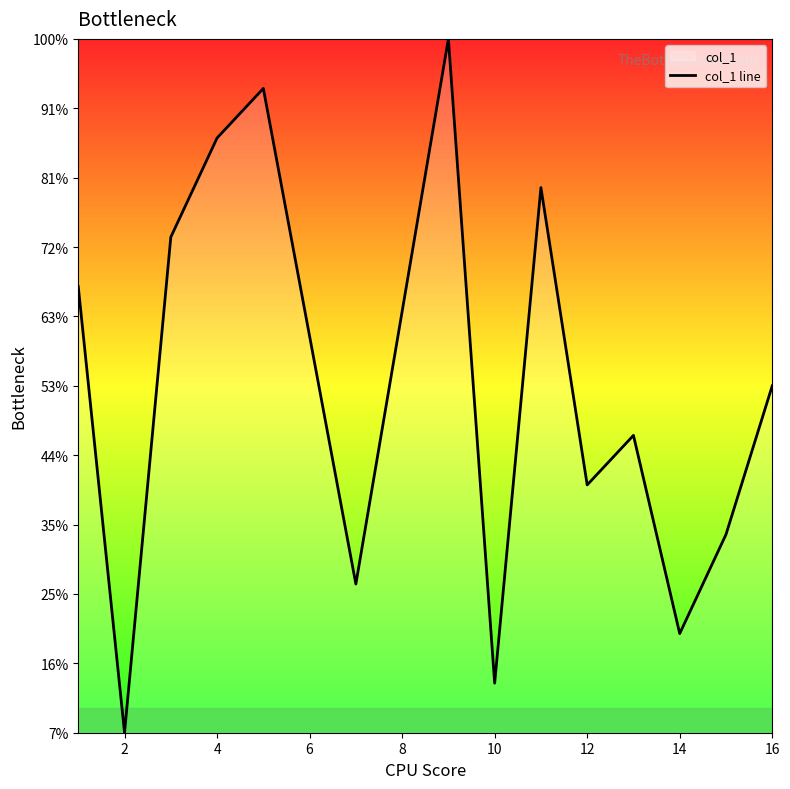

Does the chart display data point markers on the line(s)?

No